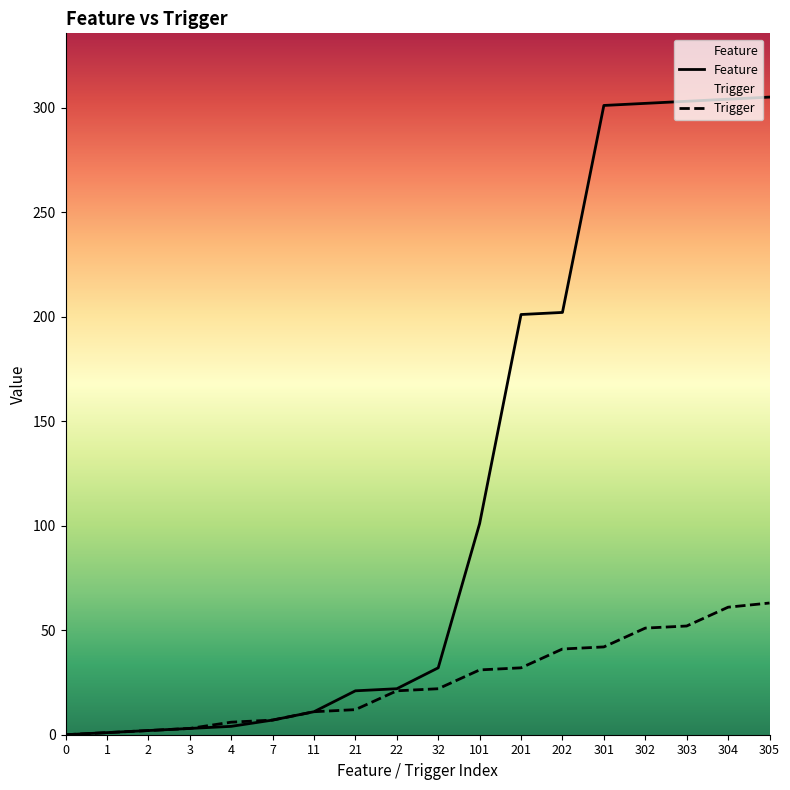

How many categories are shown in the chart?

18